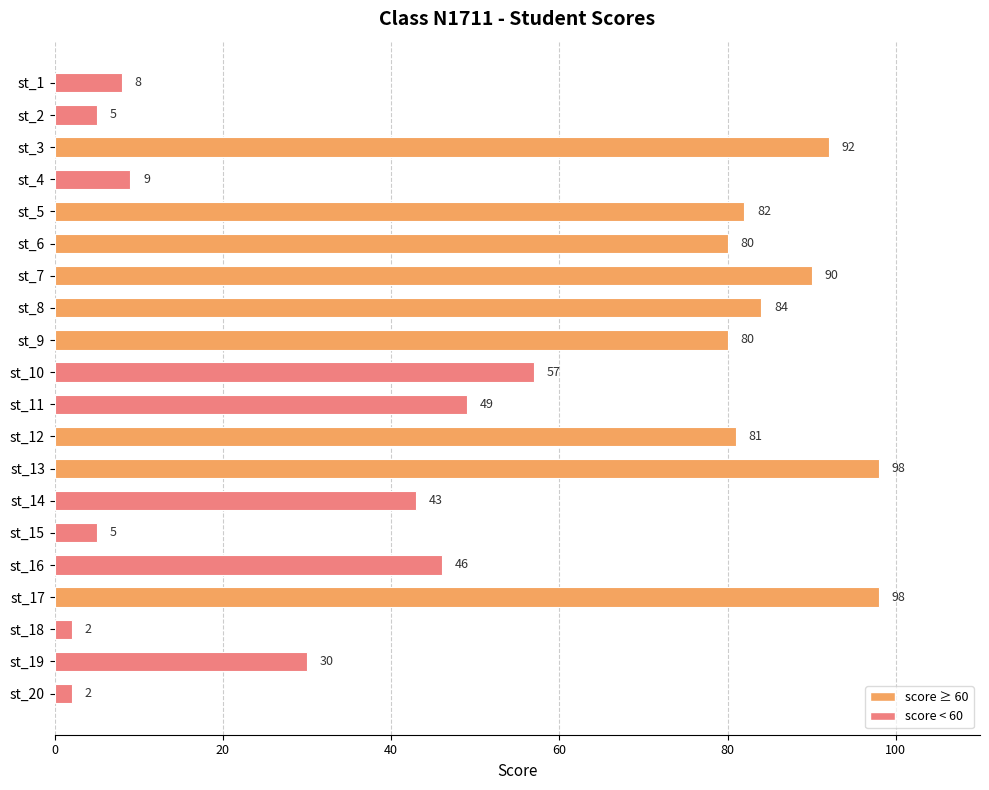

Reading top to bottom, transcribe all the data shown in this chart.

st_1=8	st_2=5	st_3=92	st_4=9	st_5=82	st_6=80	st_7=90	st_8=84	st_9=80	st_10=57	st_11=49	st_12=81	st_13=98	st_14=43	st_15=5	st_16=46	st_17=98	st_18=2	st_19=30	st_20=2